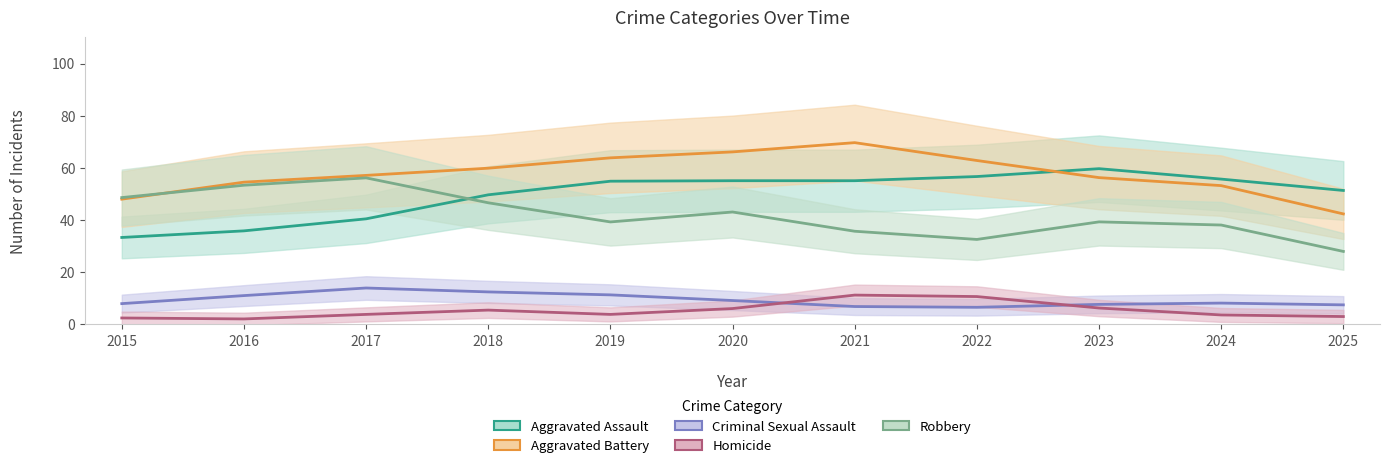

What is the spread (max minus min) of values at 2025?

48.3